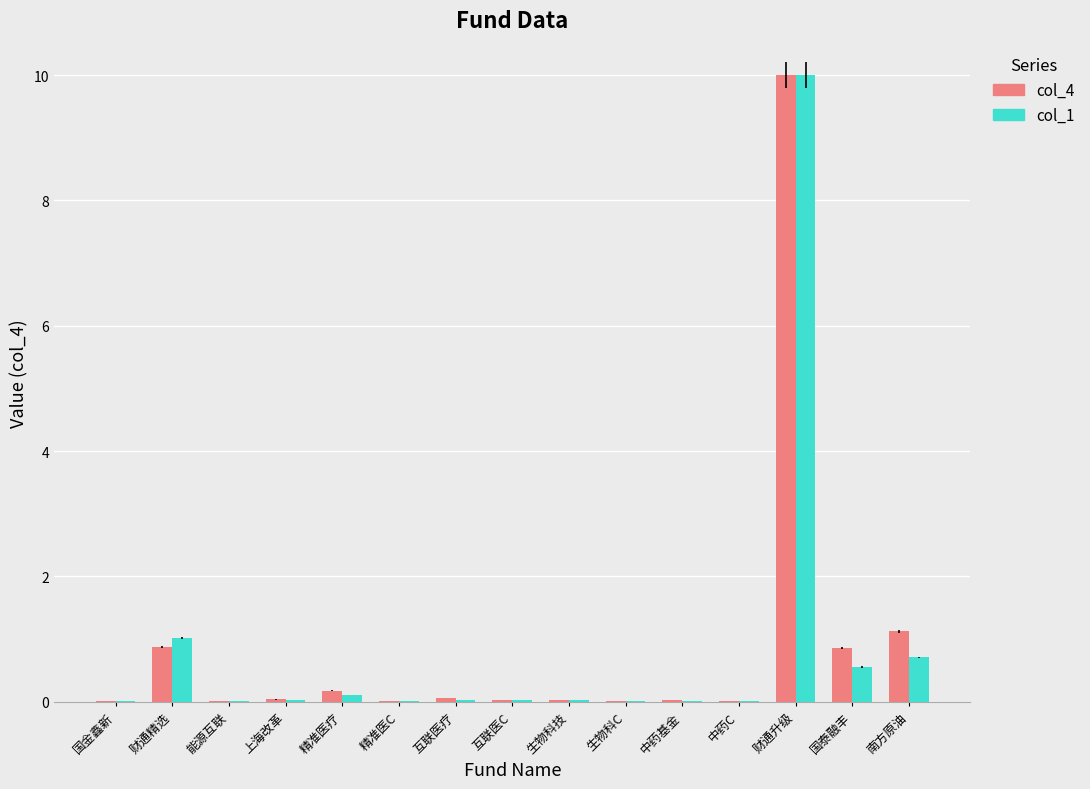

What is the greatest value displayed?

10.0